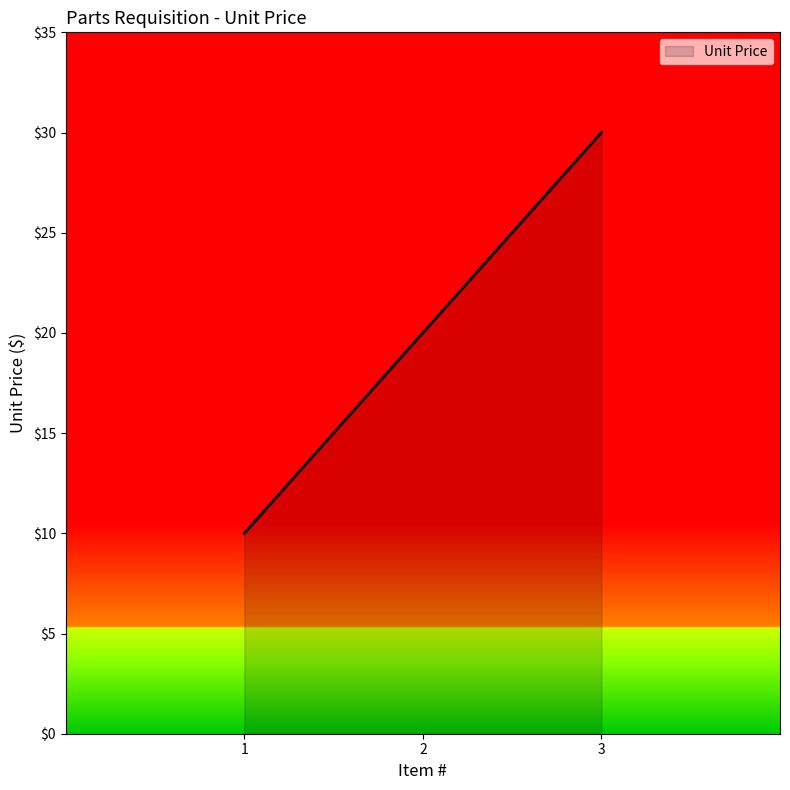

What is the minimum value shown in the chart?

10